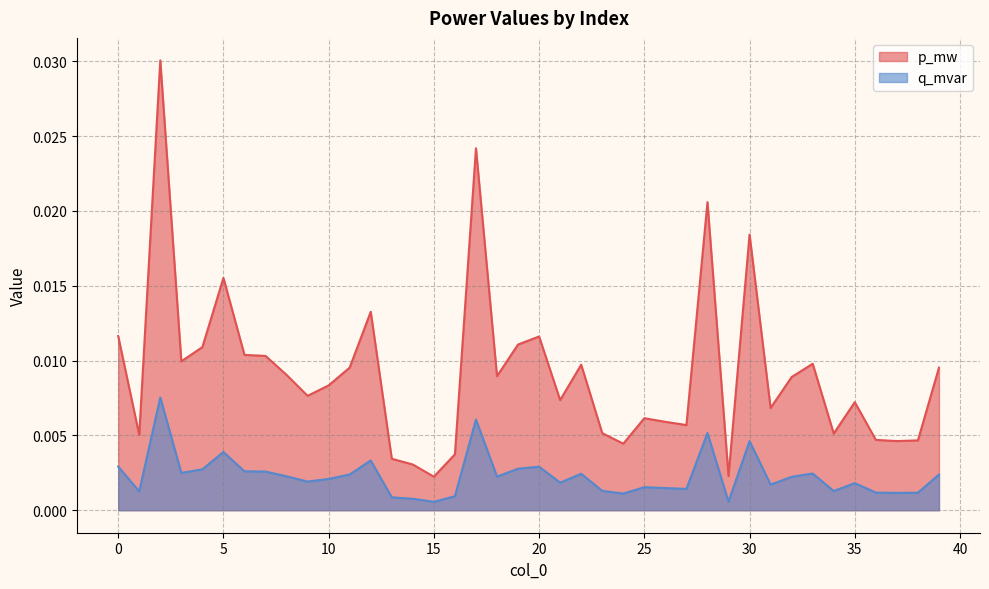

Where is the first local minimum for p_mw?

1